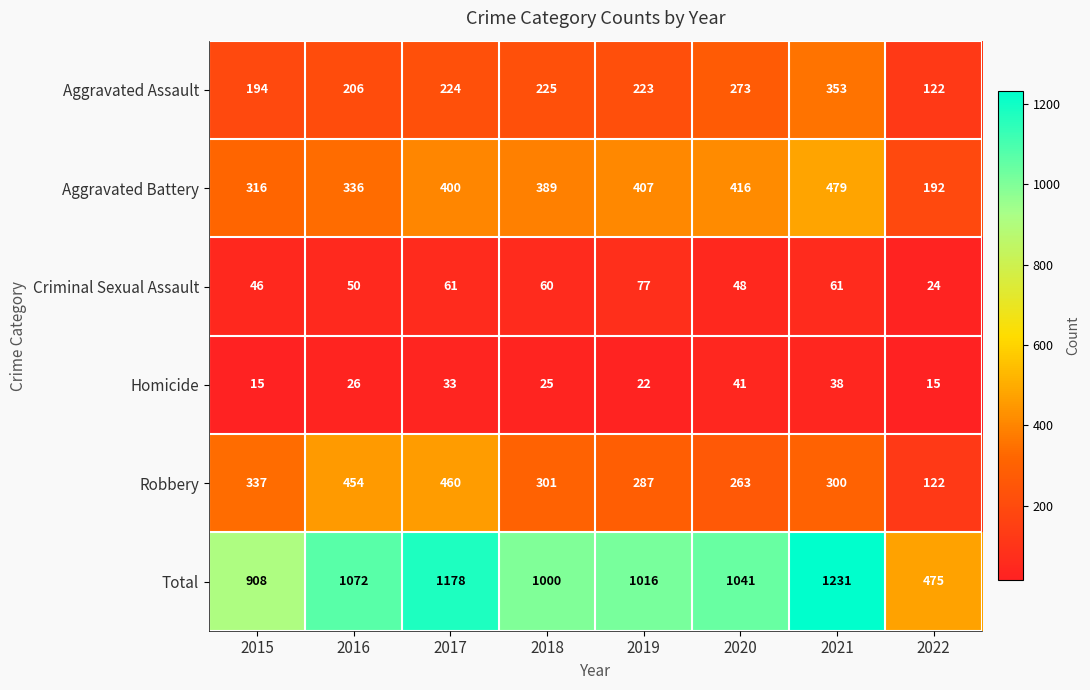

At how many categories does at least one series exceed 1011?

5